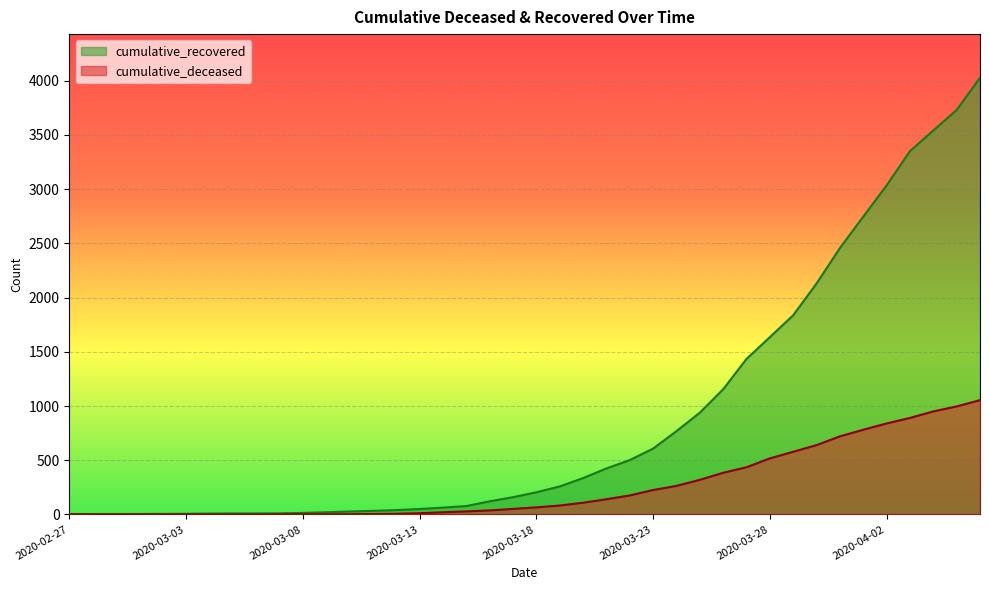

The value of cumulative_recovered at 2020-03-07 is 15. True or false?

False